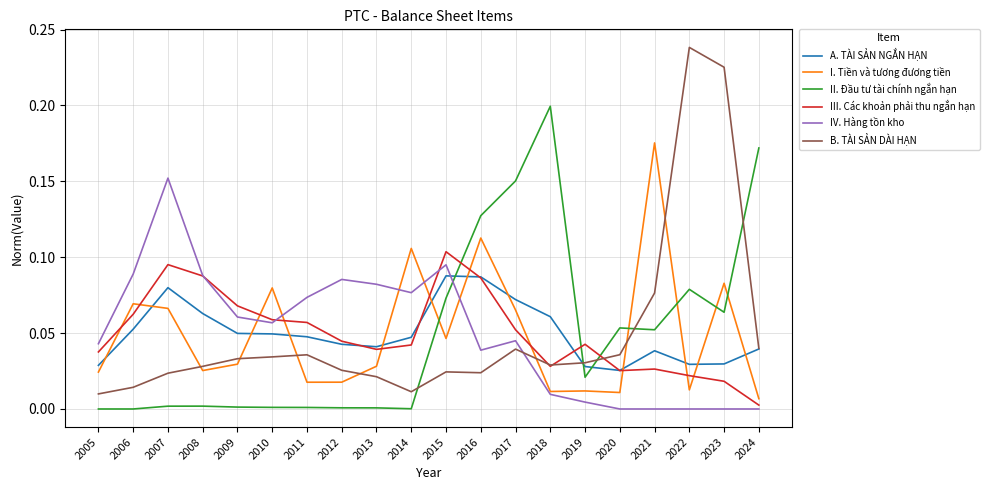

True or false: IV. Hàng tồn kho and A. TÀI SẢN NGẮN HẠN intersect in this chart.

True